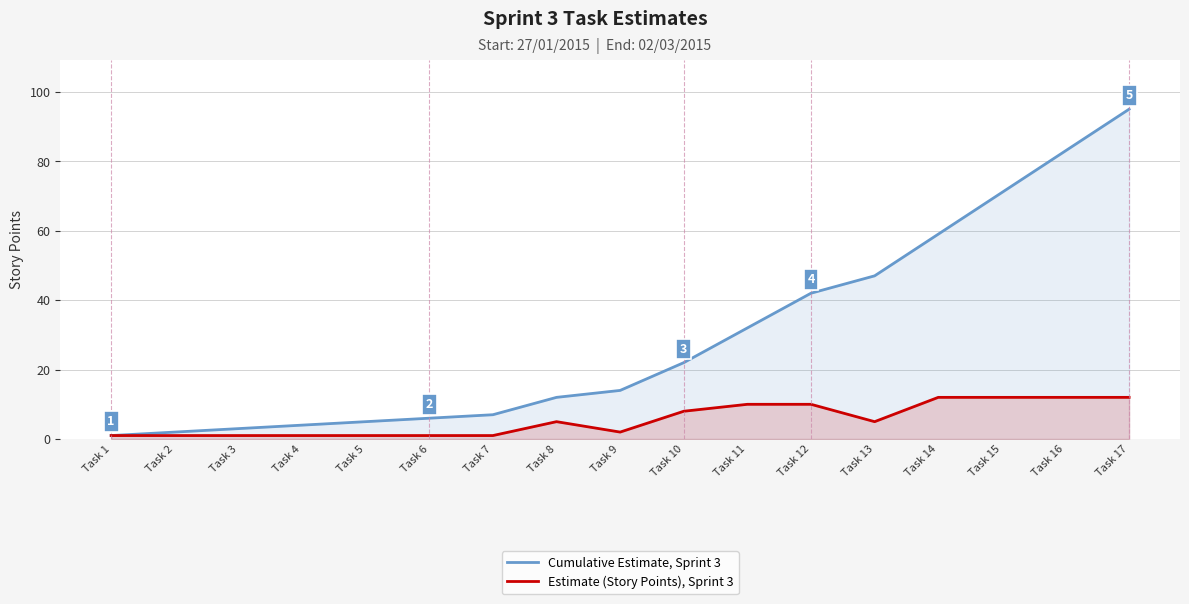

What is the difference between the maximum and second lowest values in the Estimate (Story Points), Sprint 3 series?

11